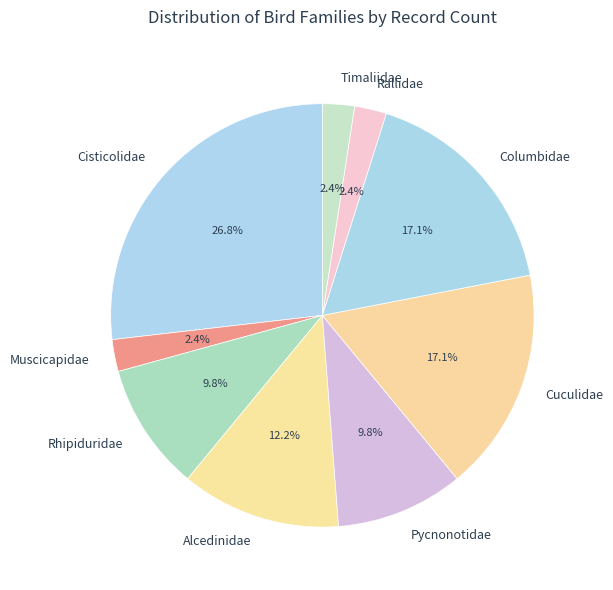

Does any single category account for the majority?

No